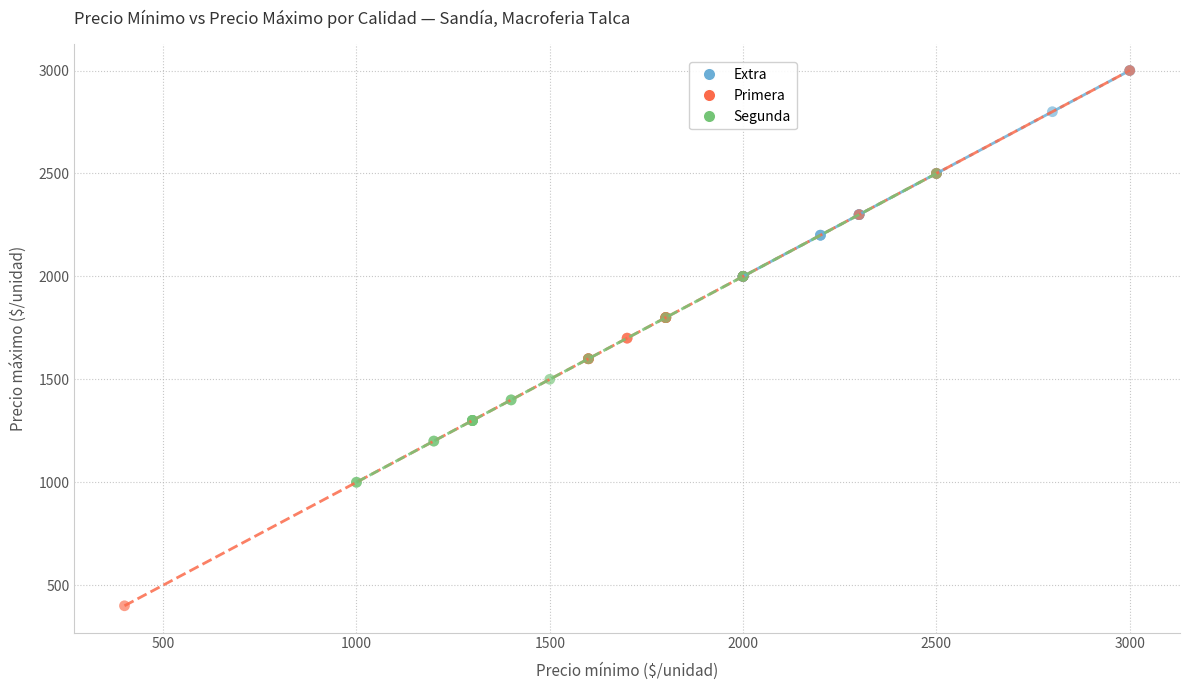

Which series has the widest spread of Y values?

Primera